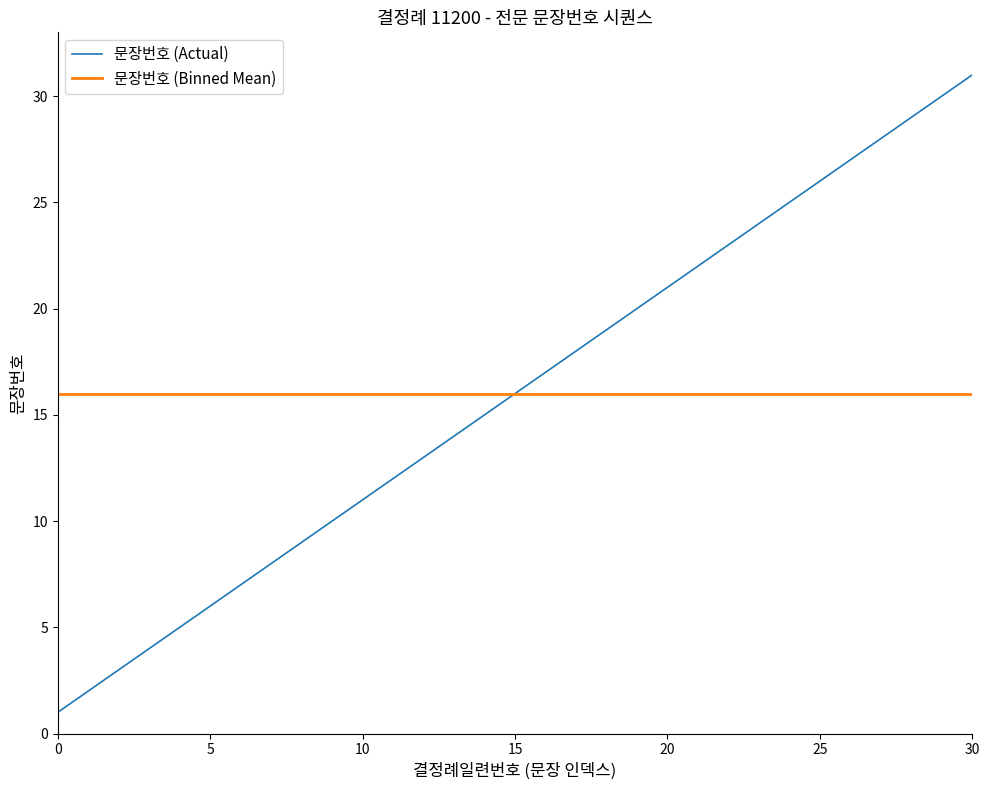

What is the difference between the maximum and minimum values in the 문장번호 (Actual) series?

30